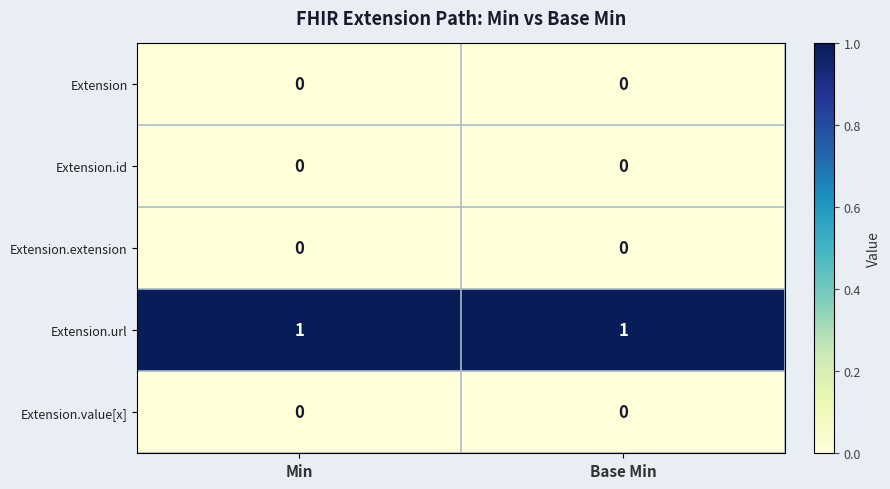

Reading left to right, list all the values displayed in this chart.

Extension: 0	0
Extension.id: 0	0
Extension.extension: 0	0
Extension.url: 1	1
Extension.value[x]: 0	0